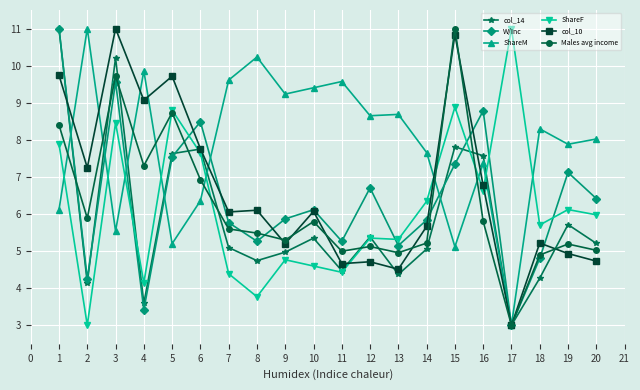

The ShareM series shows 11.0 at 2. True or false?

True